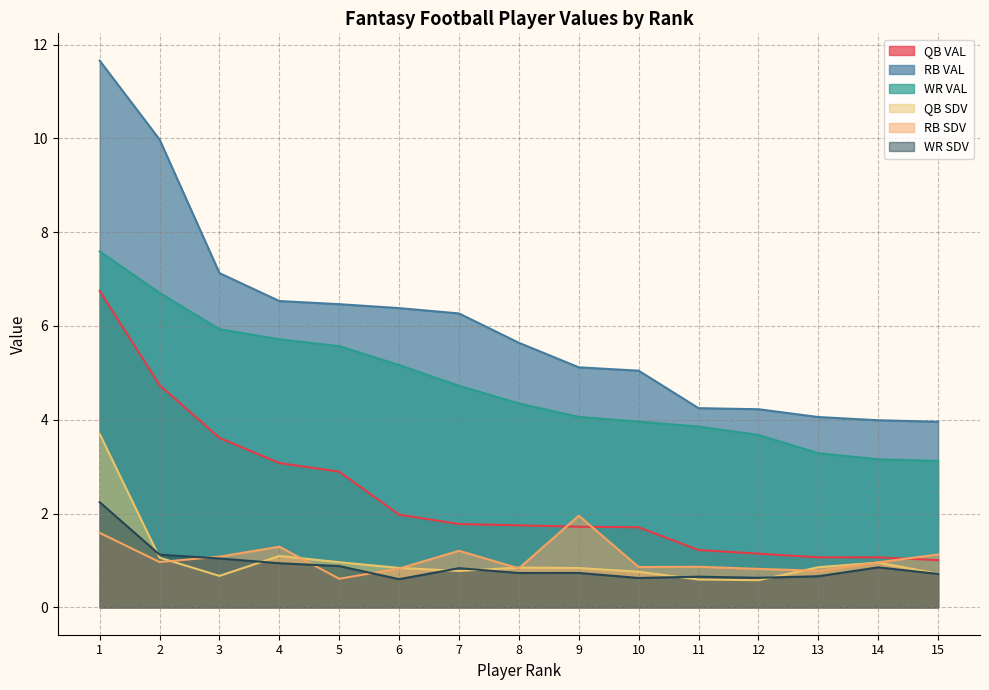

What is the value of the RB SDV point at the 1st from the left?

1.6